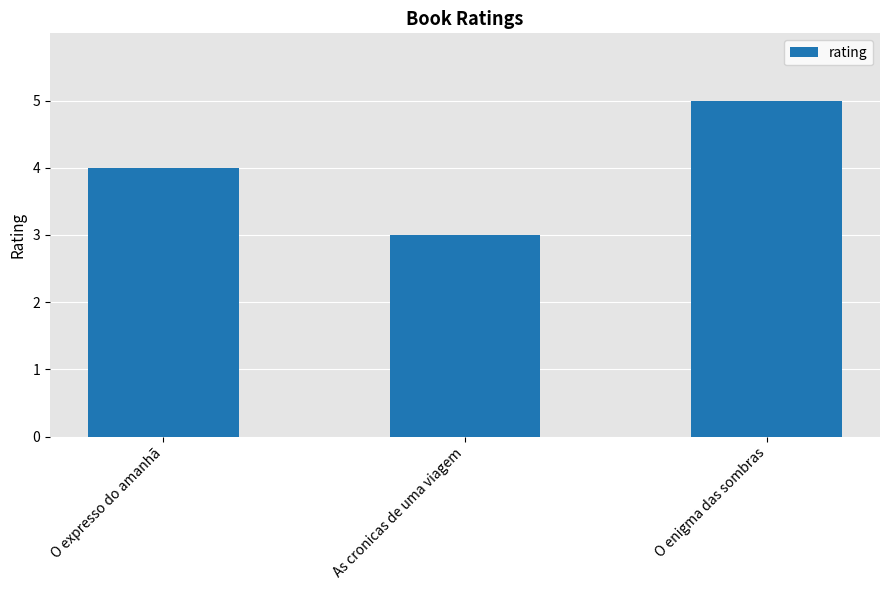

What position from the left is O expresso do amanhã?

1